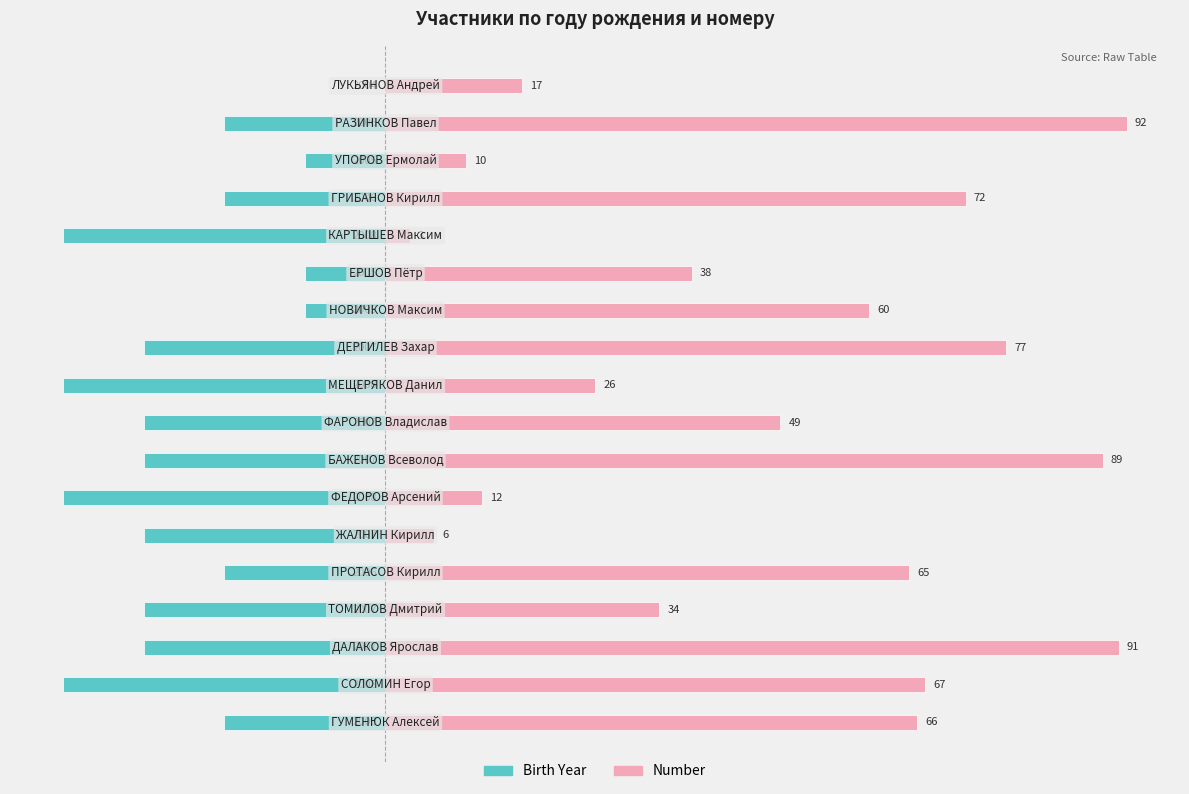

What is the difference between the second highest and minimum values in the Birth Year series?

3.0